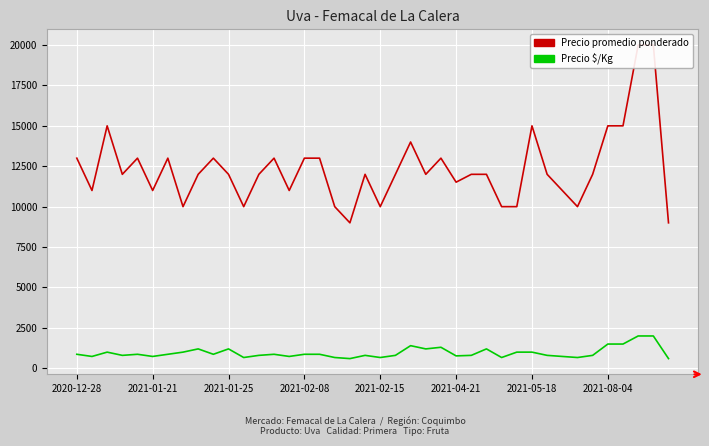

What is the label of the 32nd point from the right?

8